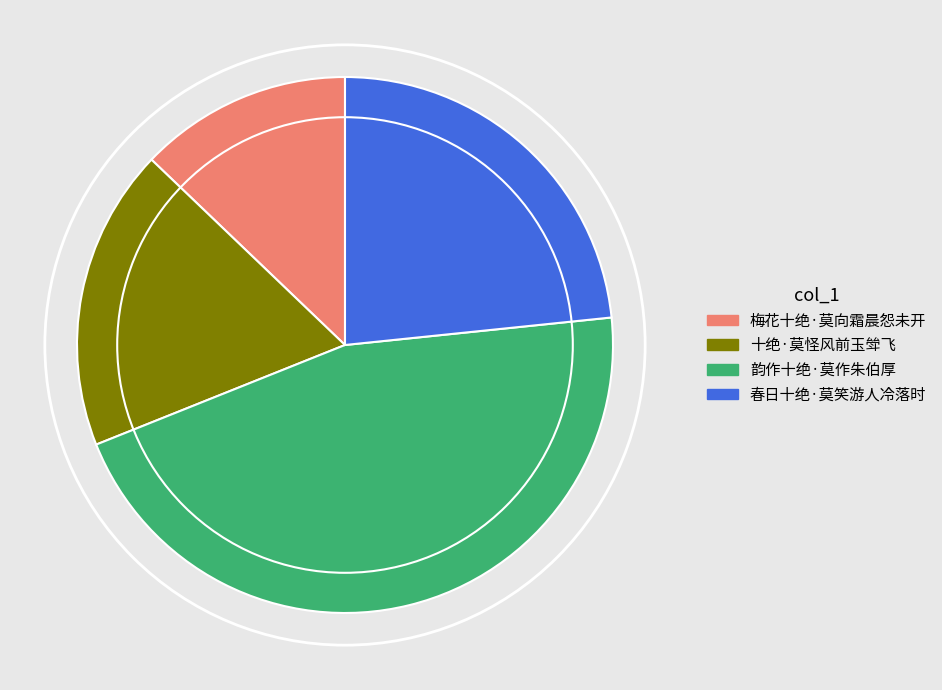

Is it true that 春日十绝·莫笑游人冷落时 is 23% of the pie?

True